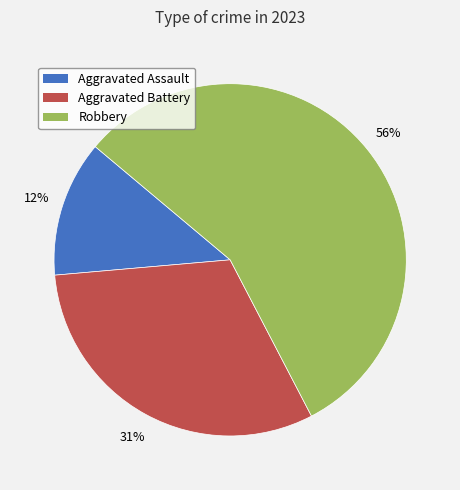

What is the largest slice in the pie chart?

Robbery